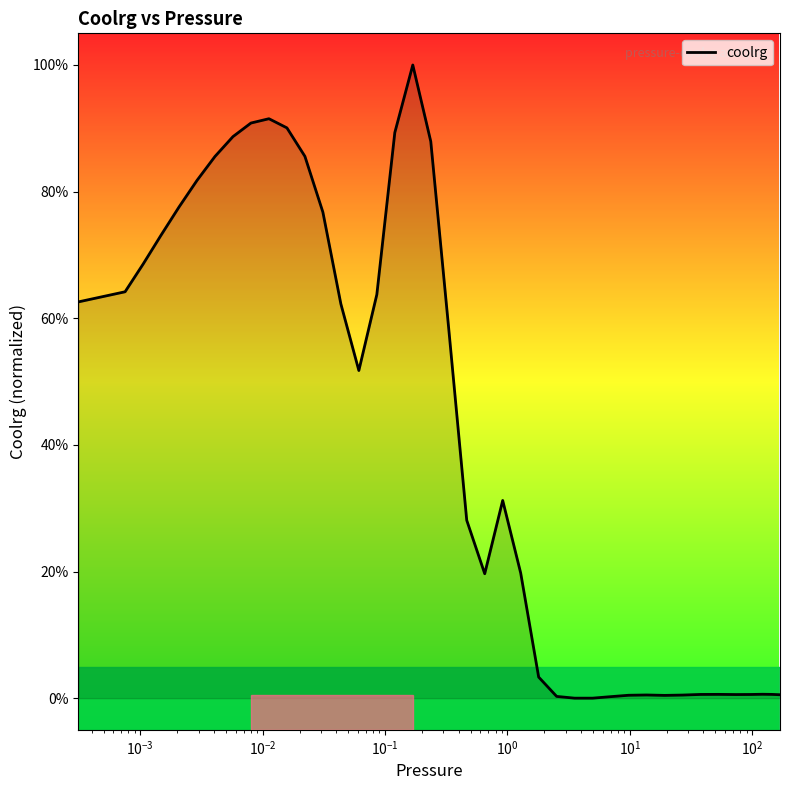

Reading right to left, extract all data points from this chart.

0.0	0.0	0.0	0.0	0.0	0.0	0.0	0.0	0.0	0.0	0.0	0.0	0.0	0.0	0.0	0.0	0.2	0.3	0.2	0.3	0.6	0.9	1.0	0.9	0.6	0.5	0.6	0.8	0.9	0.9	0.9	0.9	0.9	0.9	0.8	0.8	0.7	0.7	0.6	0.6